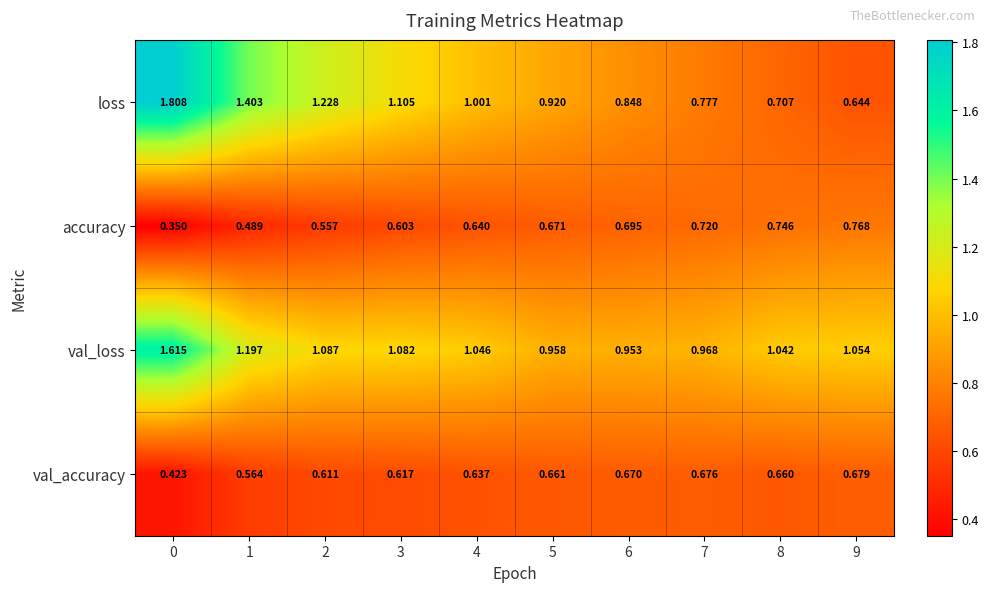

How many series are shown in this chart?

4